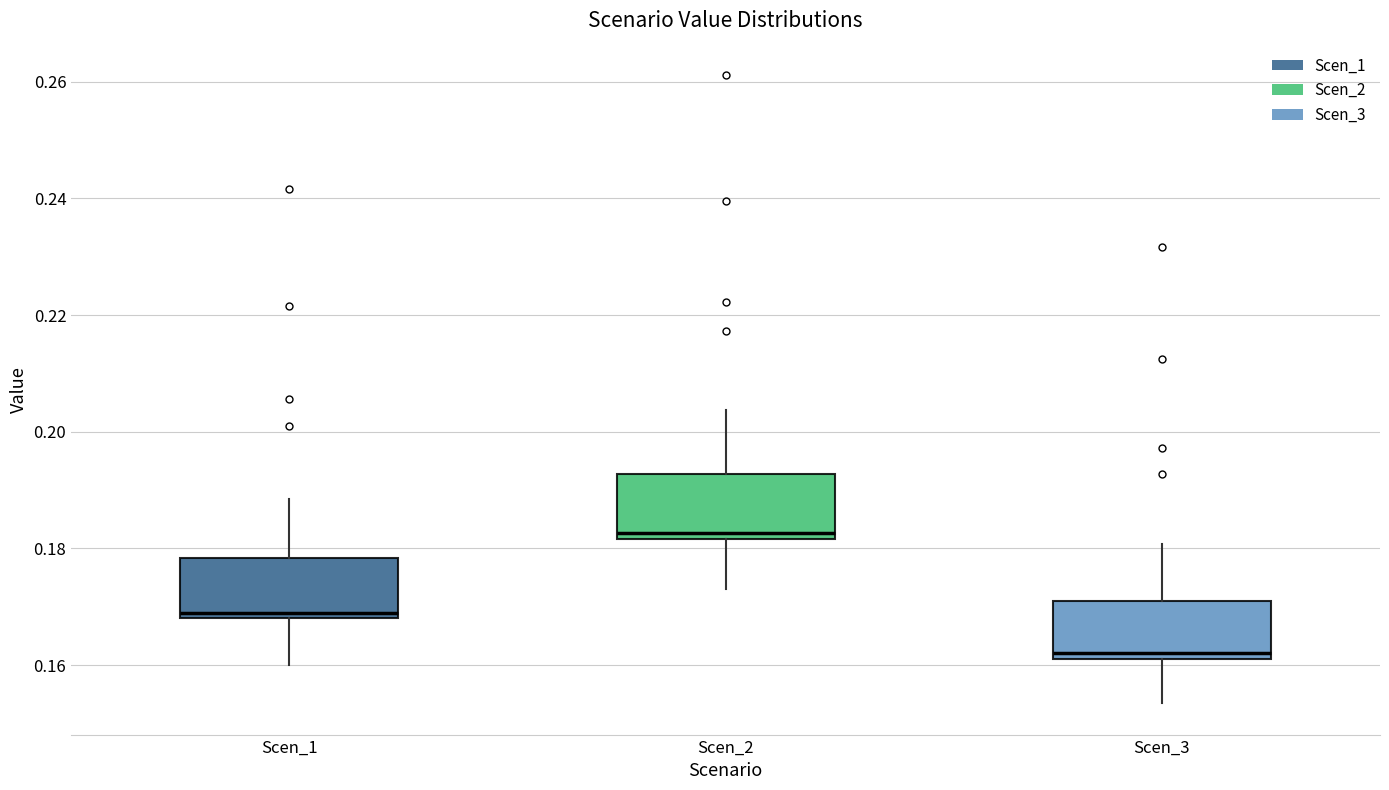

Reading left to right, transcribe this box plot: for each box, give where its median line is, the range the box spans, and where its two whiskers end, as read against the y-axis. The values are not printed on the chart, so give them approximately, as read against the axis.

Scen_1: median 0.170, box 0.168 to 0.178, whiskers 0.160 to 0.188
Scen_2: median 0.182 (just above the box's lower edge), box 0.182 to 0.192, whiskers 0.174 to 0.204
Scen_3: median 0.162 (just above the box's lower edge), box 0.162 to 0.170, whiskers 0.154 to 0.180